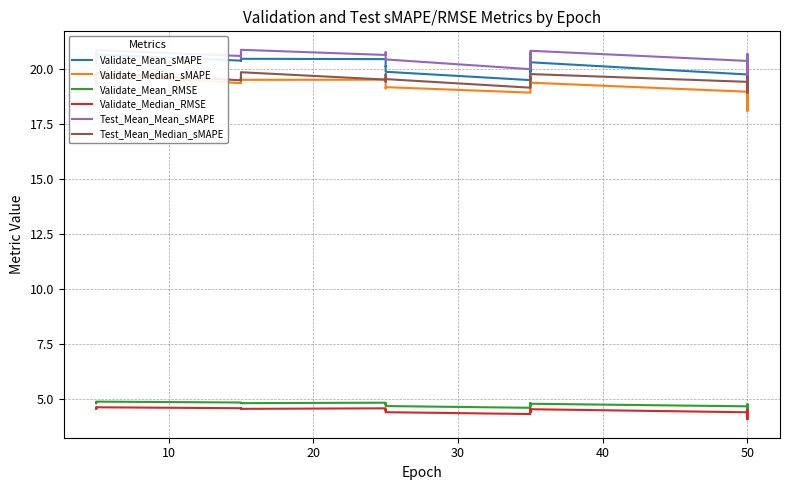

True or false: Validate_Median_RMSE and Validate_Mean_sMAPE intersect in this chart.

False